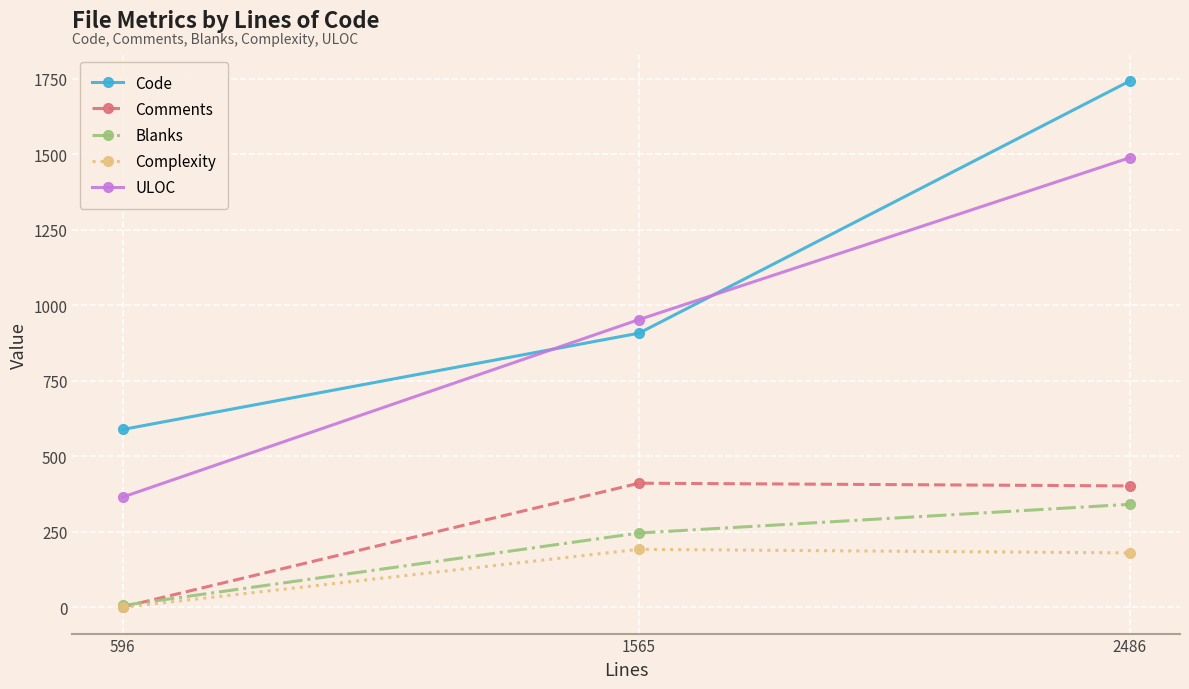

Count the number of data series in this chart.

5